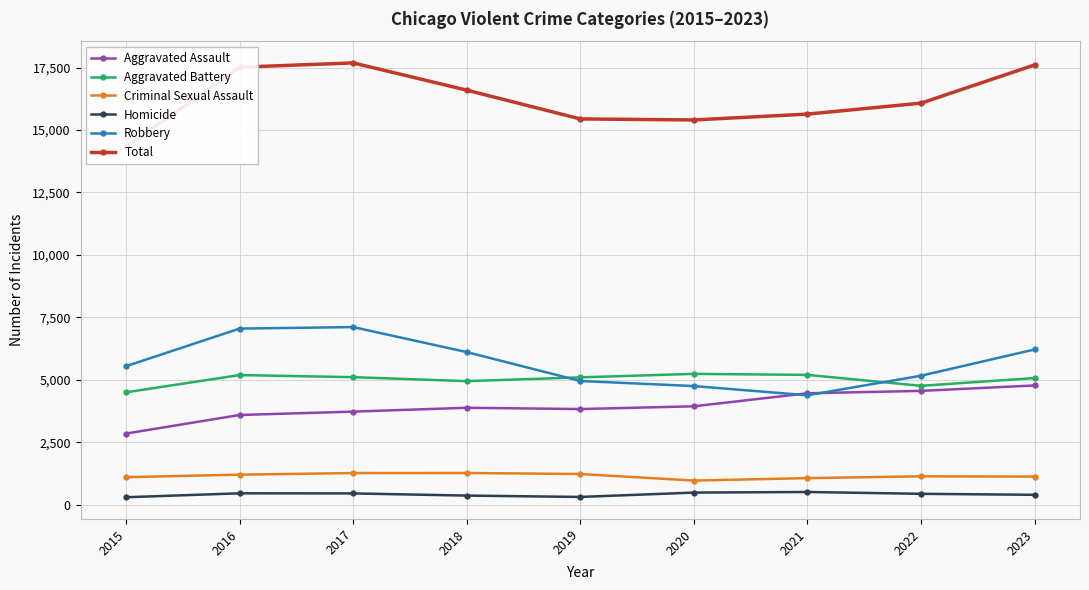

True or false: Homicide has a value of 547 at 2023.

False